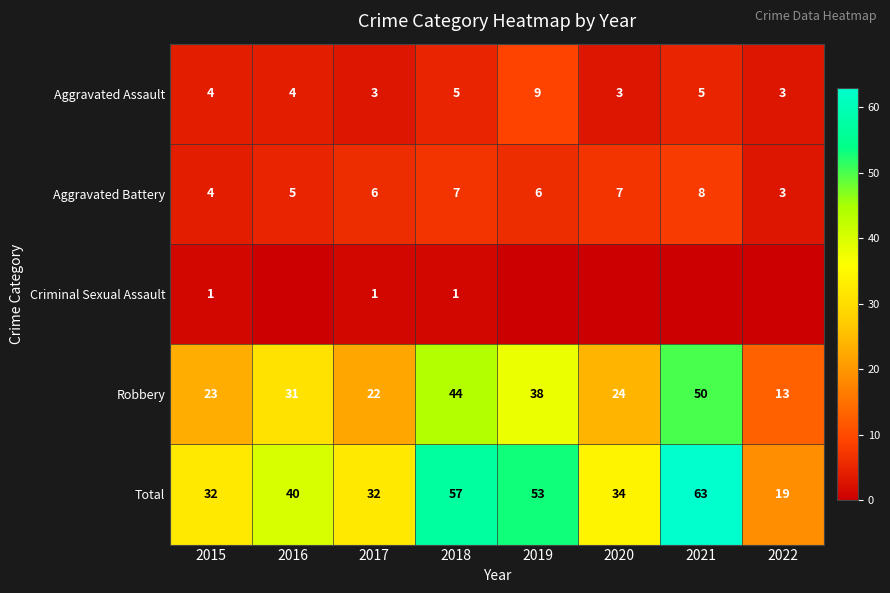

Where is Total nearest to the value 41?

2016